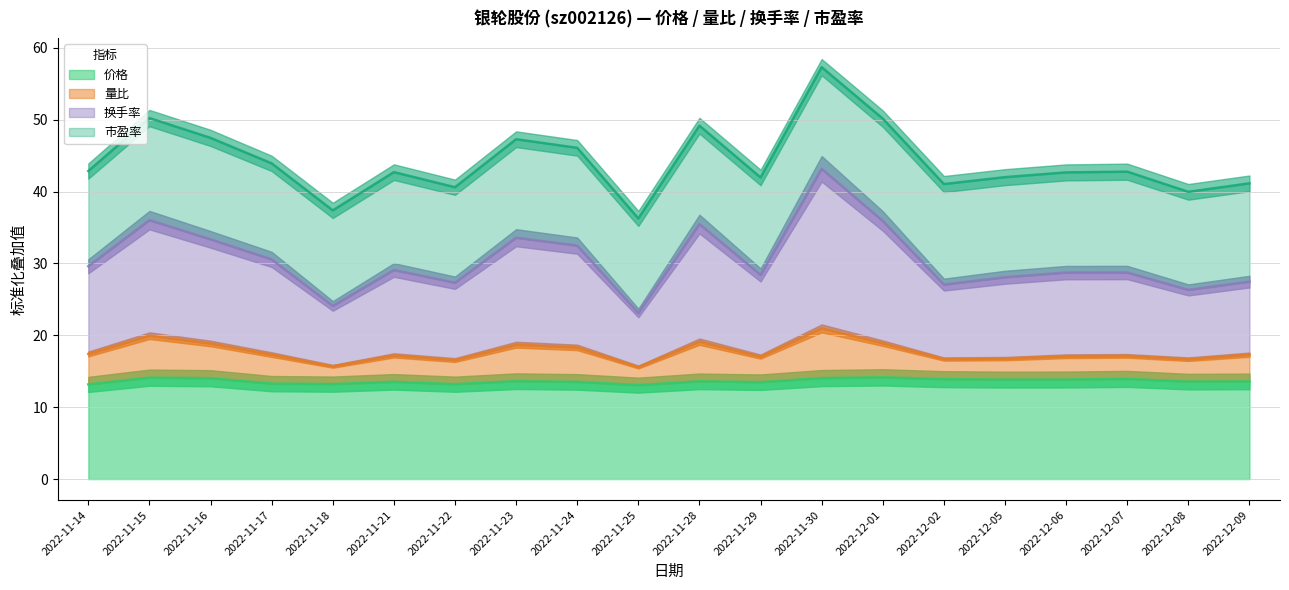

What is the minimum value for 价格?

13.1